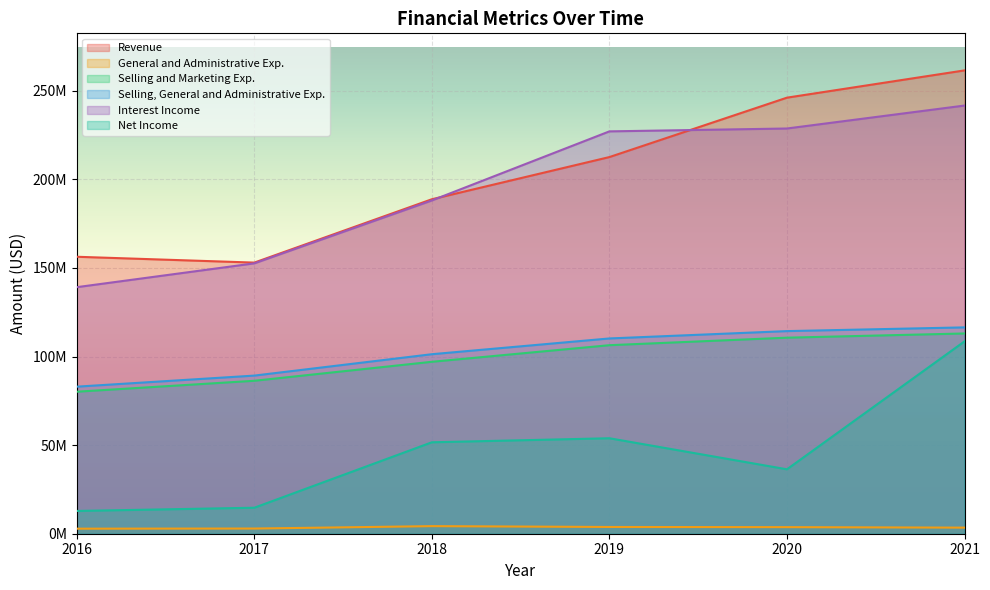

At which category is the sum across all series the highest?

2021